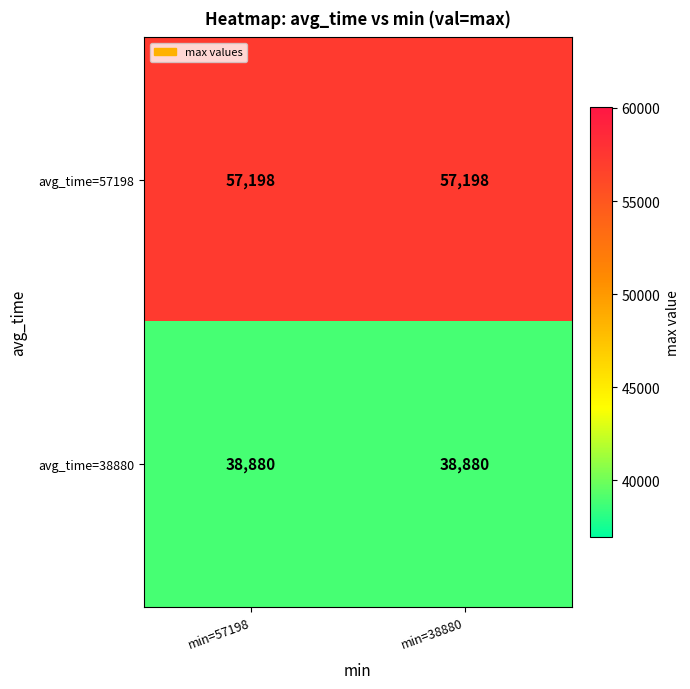

What is the difference between the highest and lowest values at min=38880?

18318